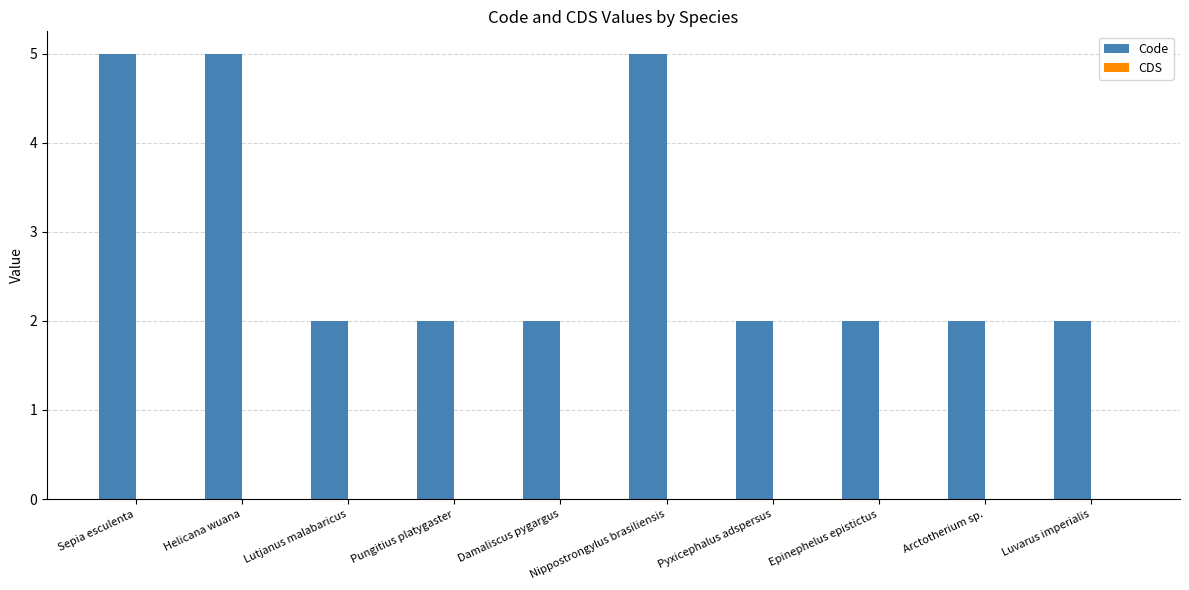

True or false: the data shows 2 at Luvarus imperialis.

True